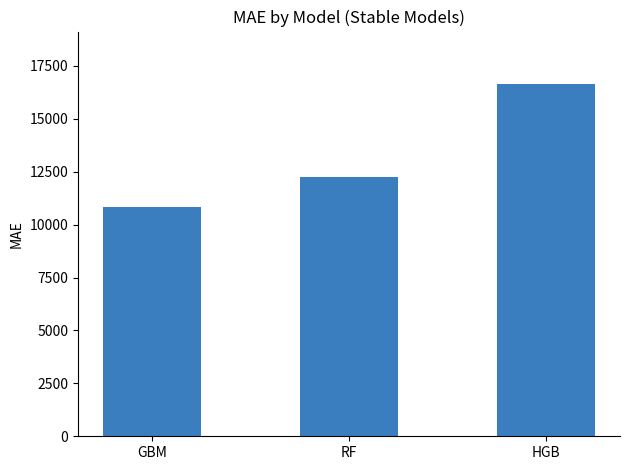

What is the minimum value shown in the chart?

10851.7